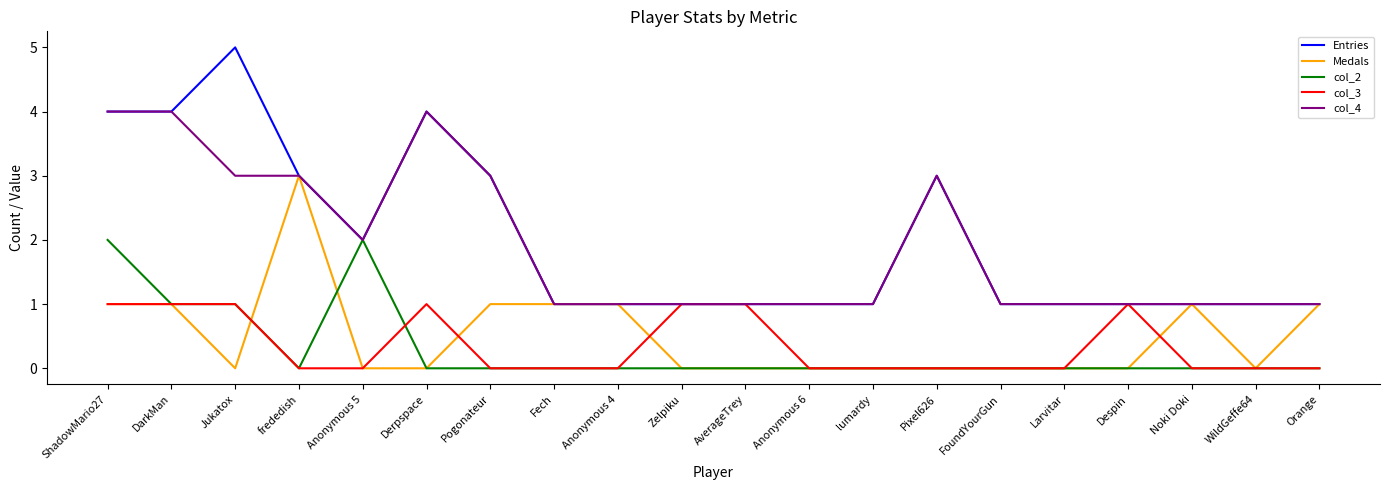

What value does the Entries series have at Pogonateur?

3